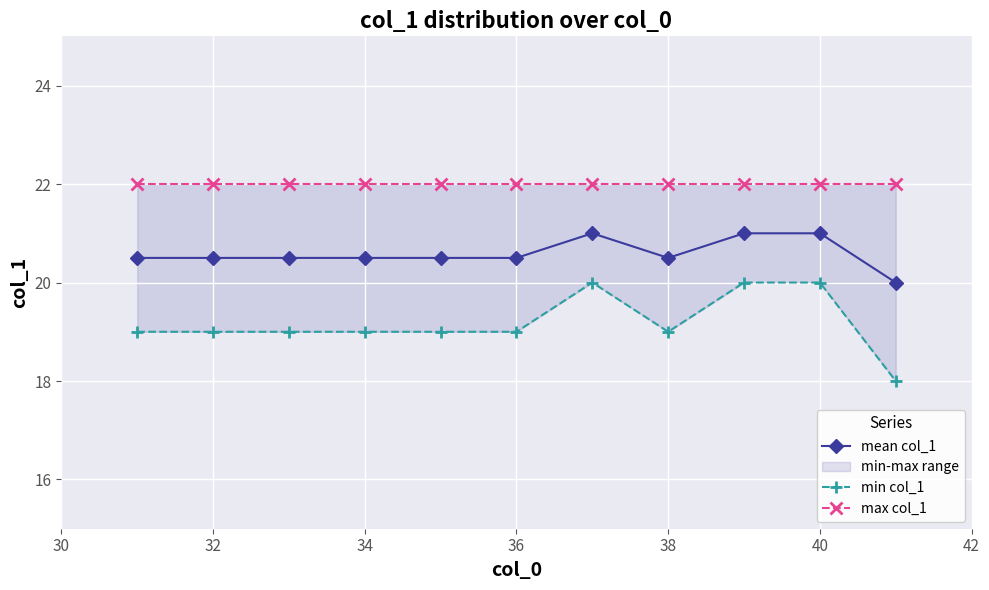

What is the greatest value displayed?

22.0